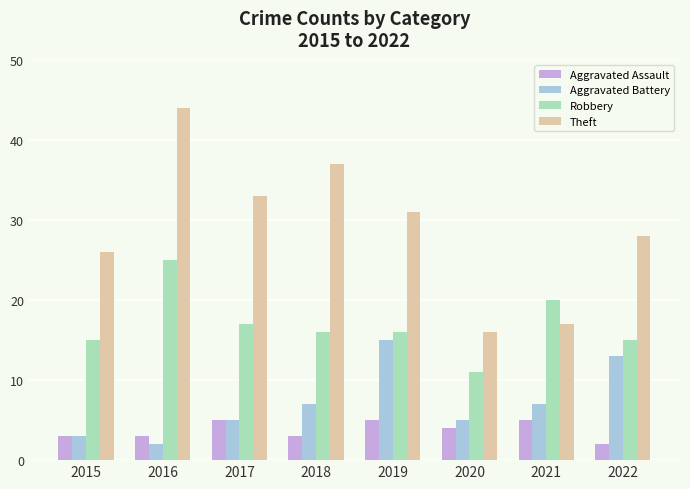

At how many categories does at least one series exceed 41?

1